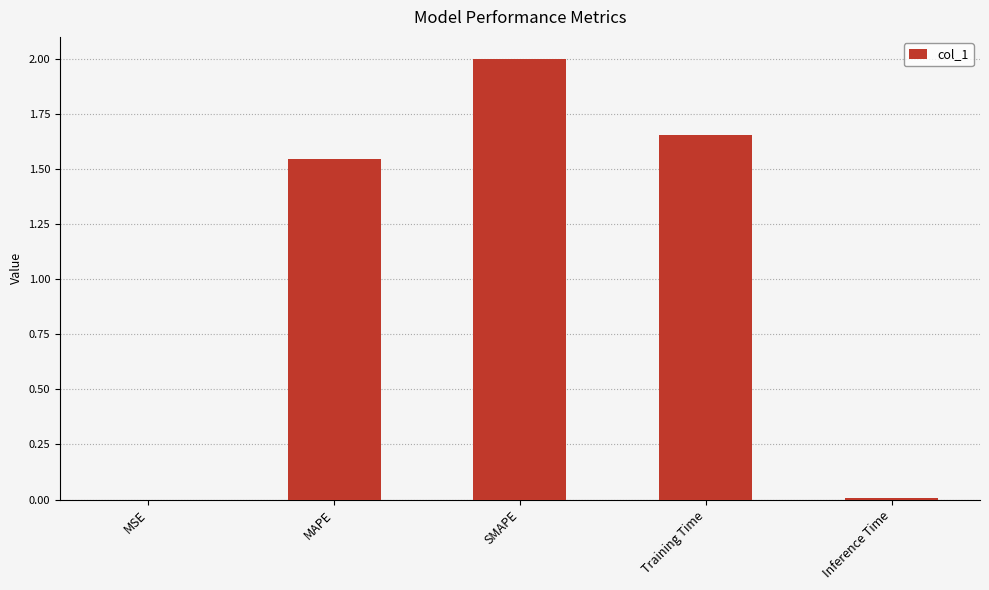

What is the change in value from SMAPE to Training Time?

-0.3